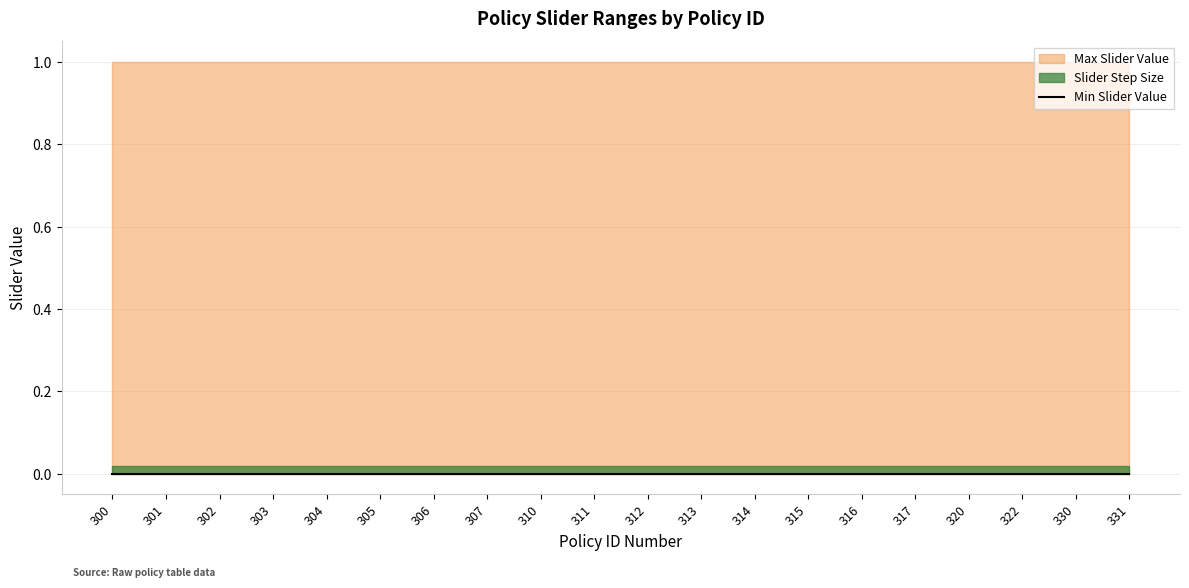

True or false: Max Slider Value has more than 2 interior local peaks.

False